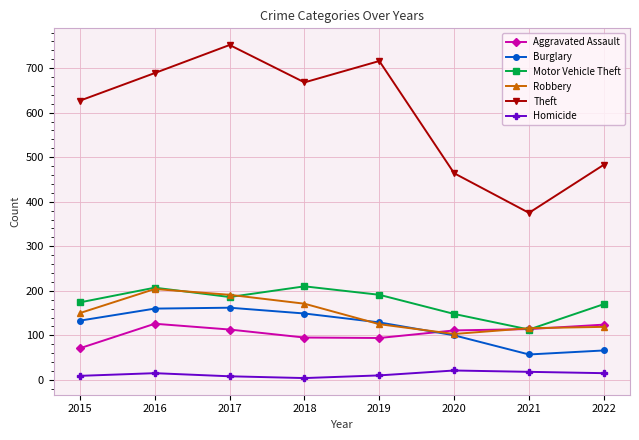

What is the maximum value shown in the chart?

752